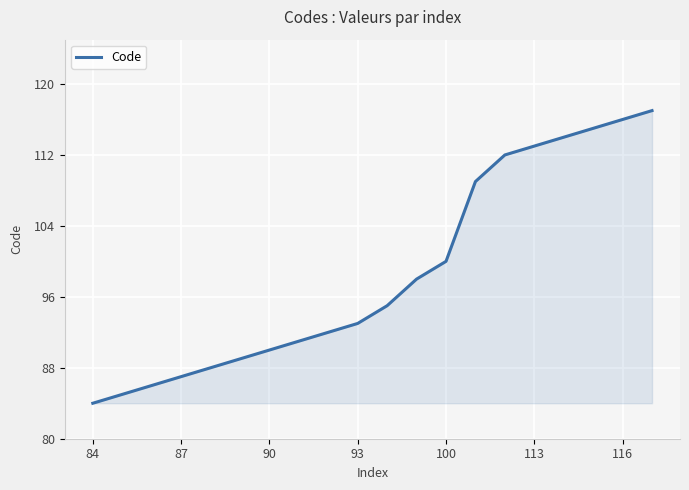

True or false: the data has more than 1 interior local peaks.

False